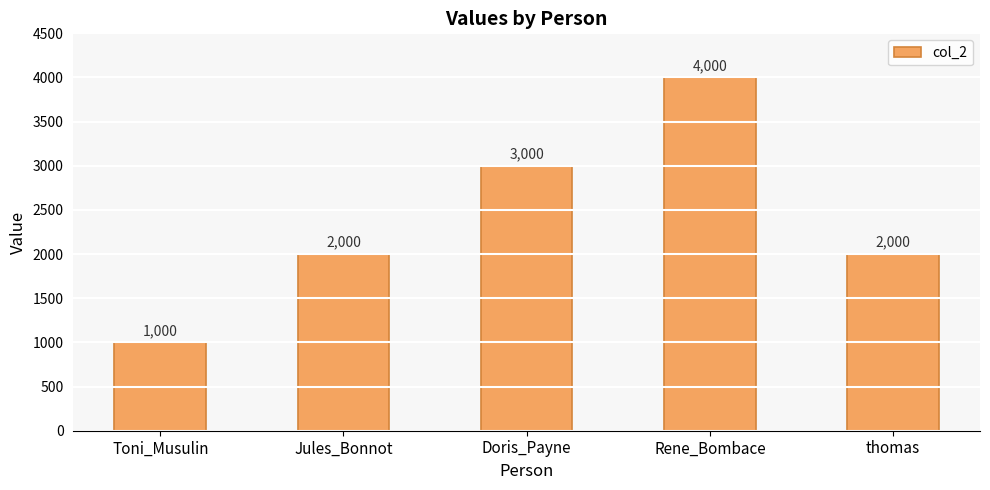

Is it true that the value at Toni_Musulin is 1754?

False